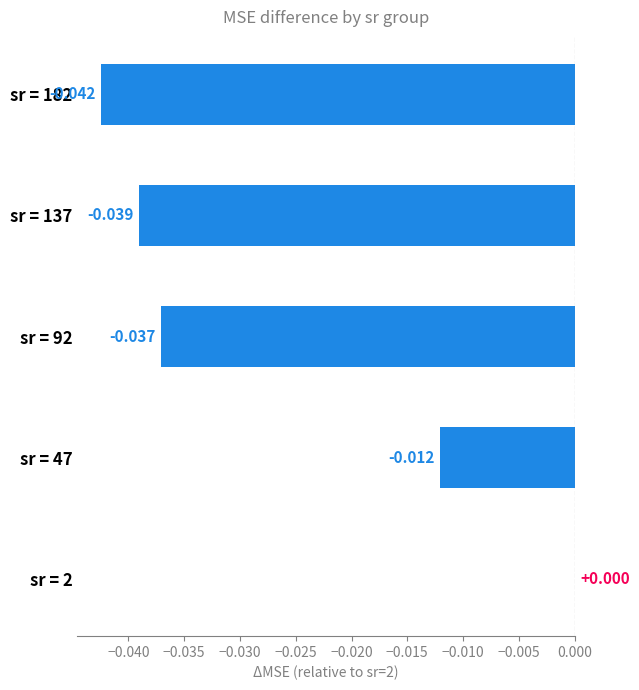

How many categories are shown in the chart?

5